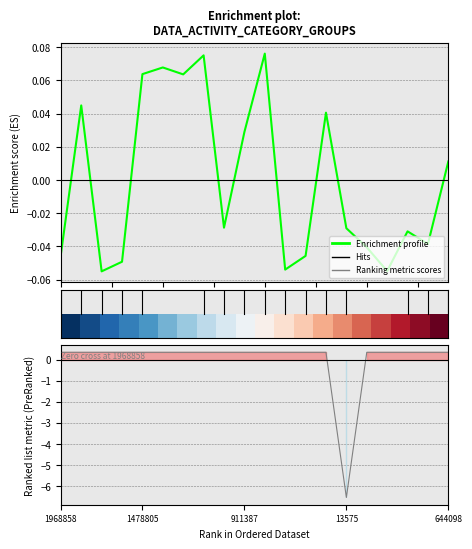

In Enrichment profile, how many points are lower than both neighbors (excluding endpoints)?

6